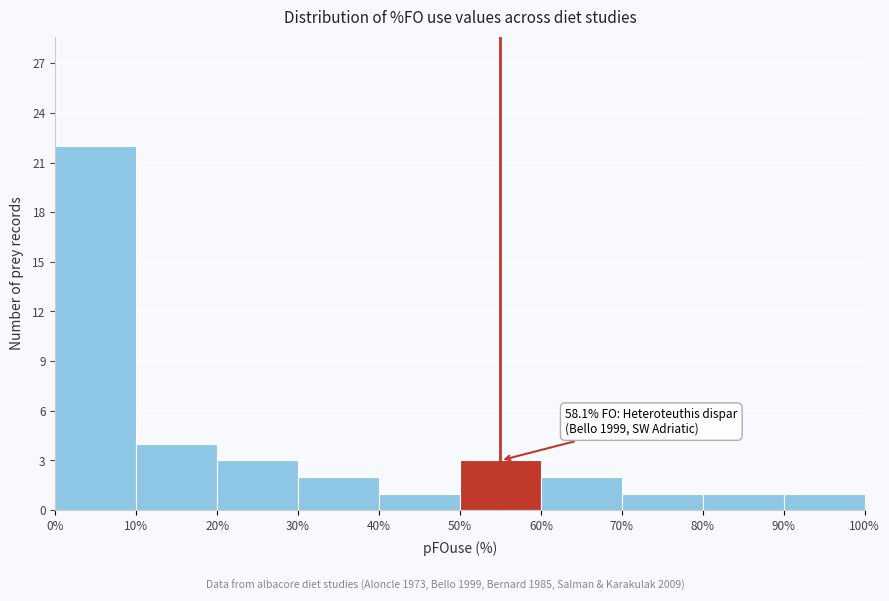

Over which range of the x-axis is the bar tallest?

0% to 10%